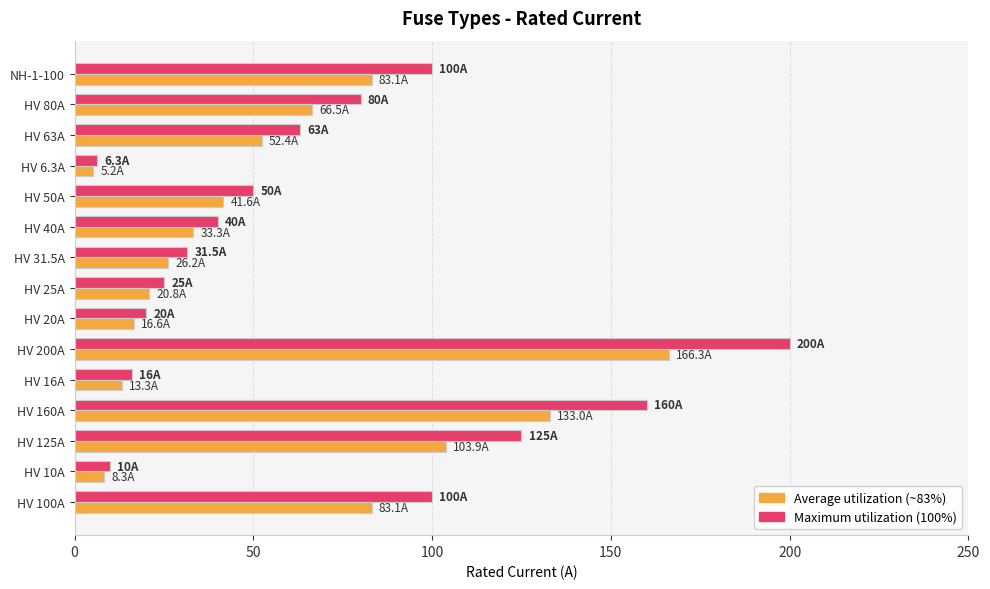

What is the difference between the highest and lowest values at NH-1-100?

16.9